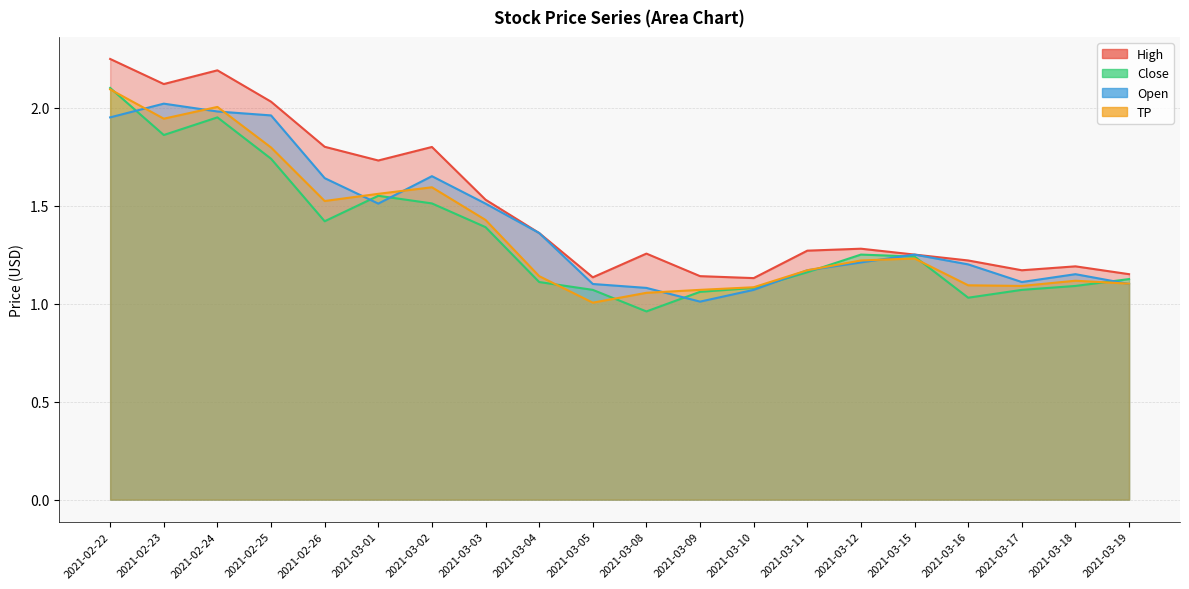

What is the sum of all High values?

30.0